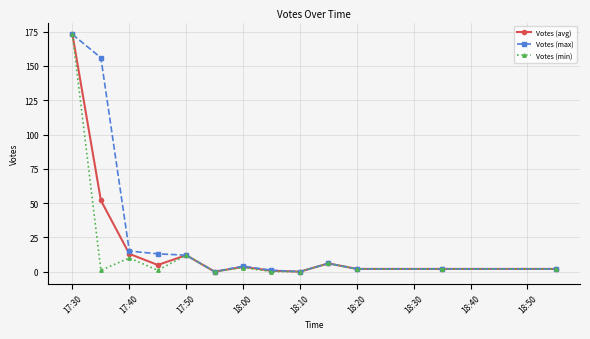

What is the value of the Votes (avg) point at the 4th from the left?

4.9